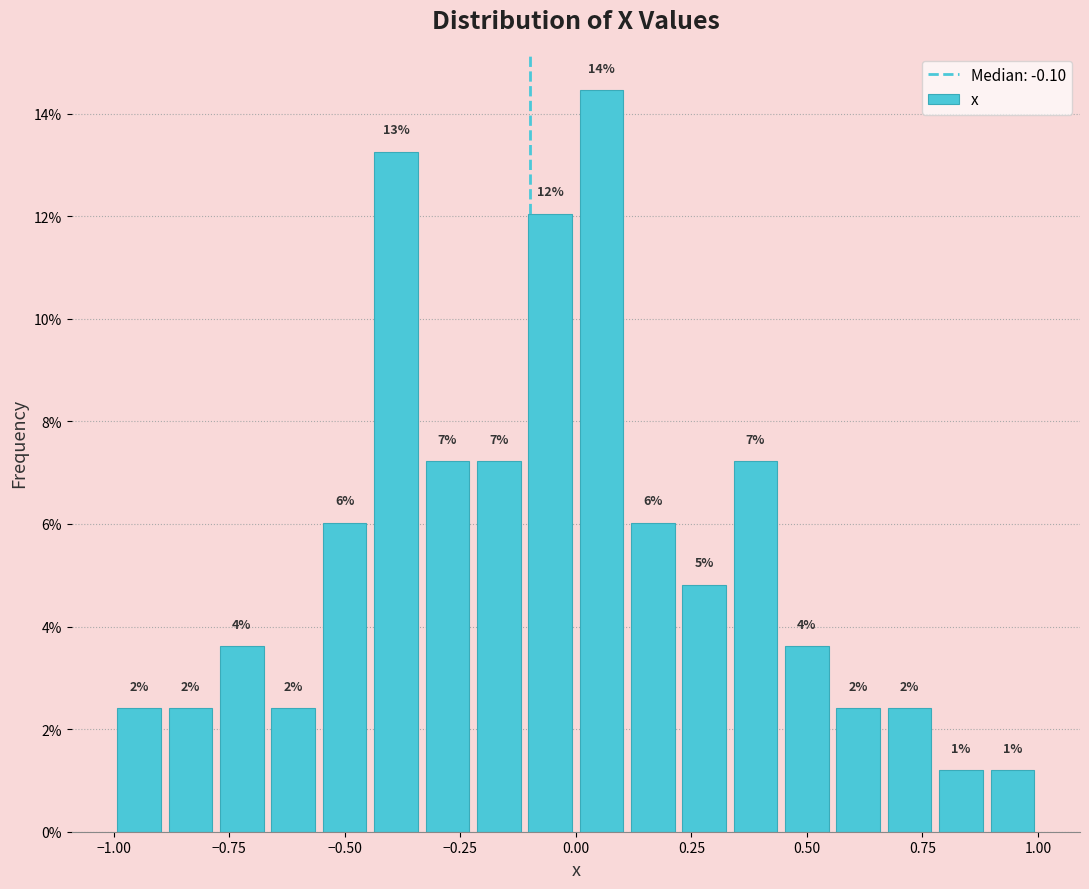

Around what value on the x-axis is the tallest bar? Give the approximate position of its centre, as read against the axis.

0.05